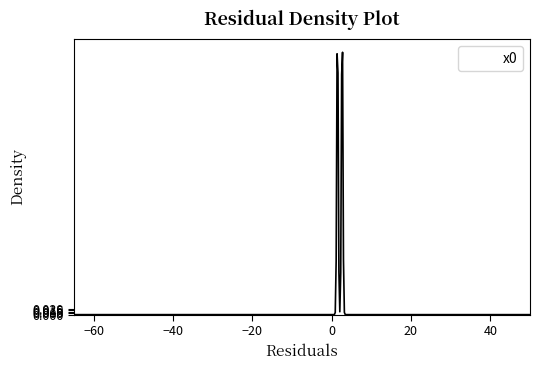

How many lines are shown in the chart?

1